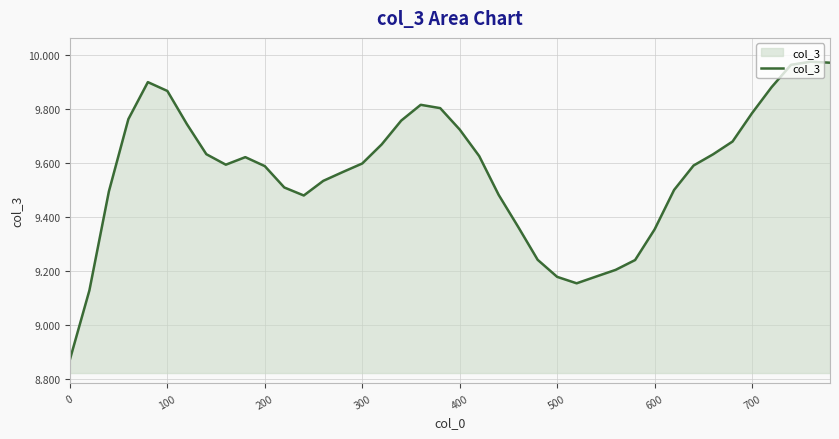

What is the difference between the maximum and minimum values?

1.1